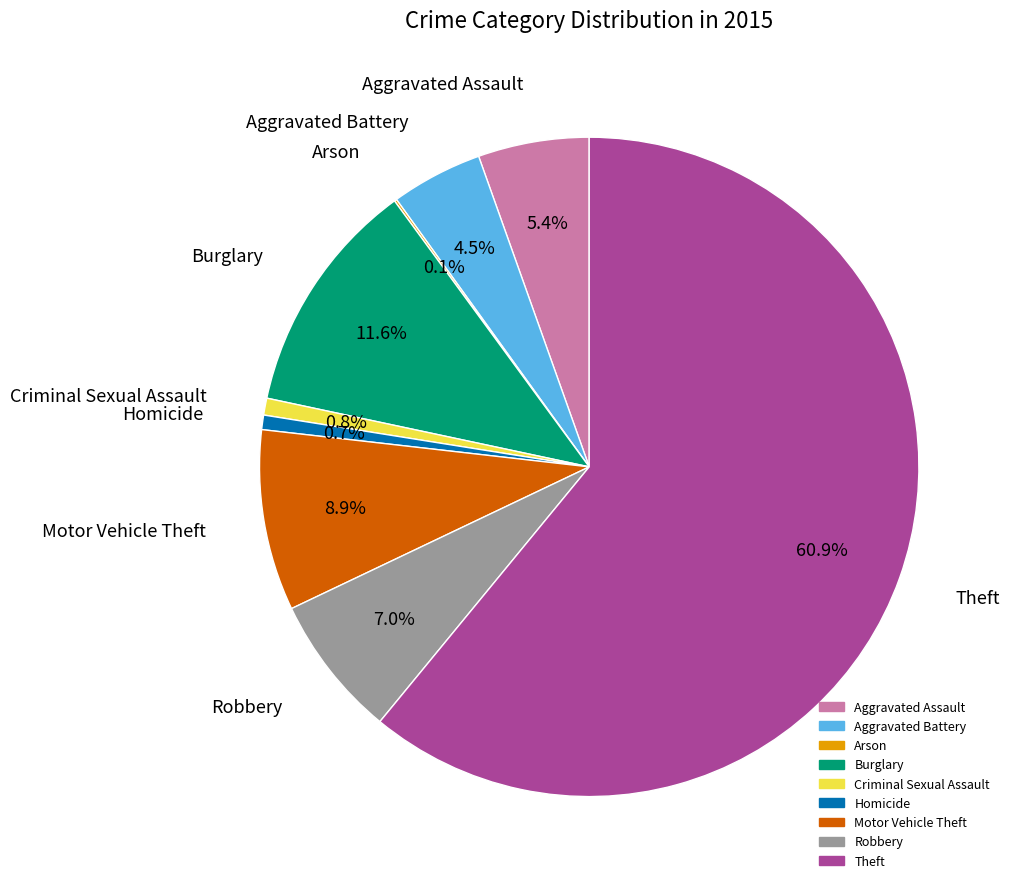

What is the ratio of the value at Aggravated Battery to the value at Robbery?

0.6